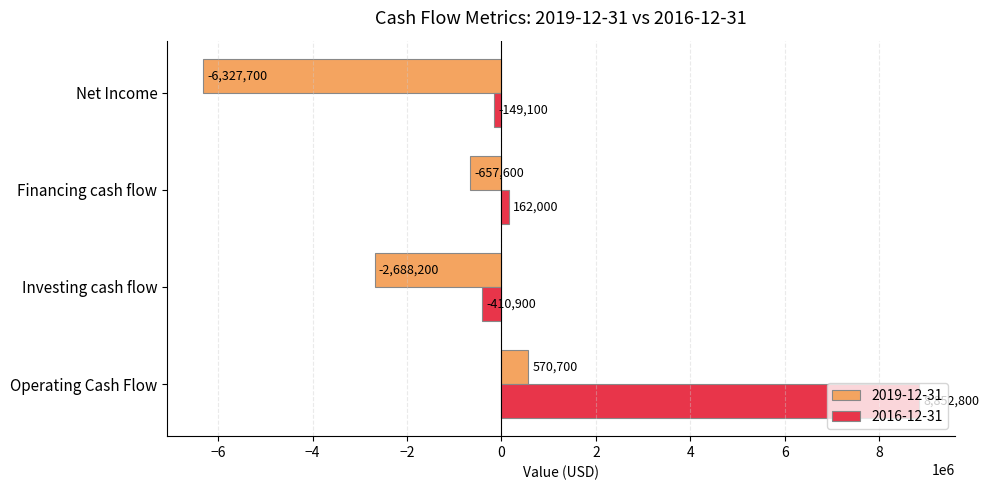

How many values in 2016-12-31 are below zero?

2